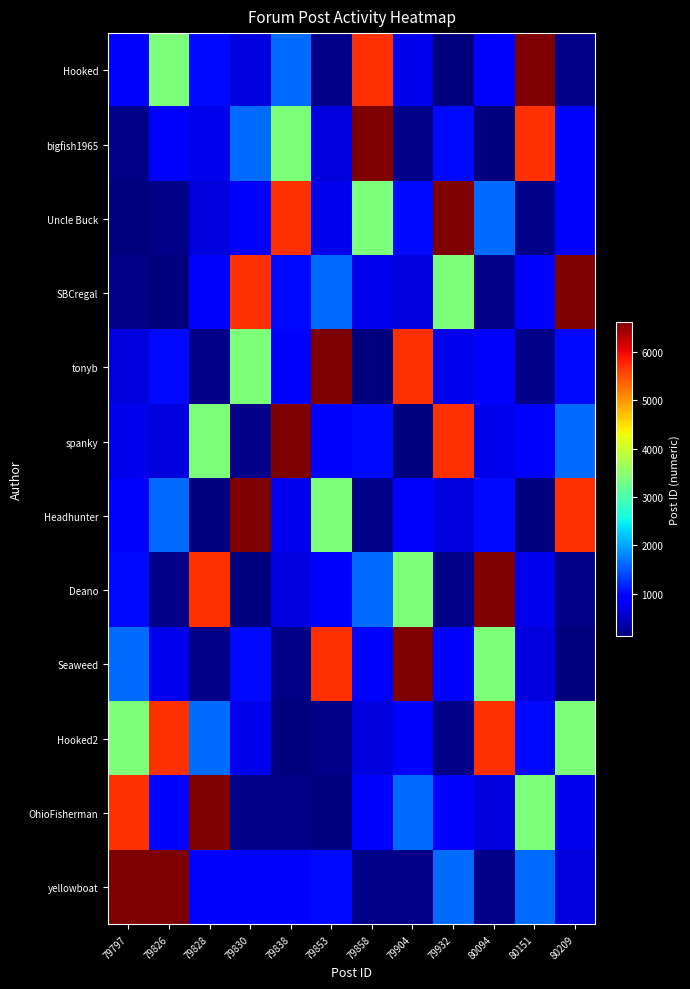

Reading right to left, extract all data points from this chart.

Hooked: 80209=211	80151=6623	80094=891	79932=135	79904=767	79858=5703	79853=195	79838=1637	79830=688	79828=1000	79826=3382	79797=891
bigfish1965: 80209=891	80151=5703	80094=135	79932=1000	79904=211	79858=6623	79853=688	79838=3382	79830=1637	79828=767	79826=891	79797=195
Uncle Buck: 80209=891	80151=195	80094=1637	79932=6623	79904=1000	79858=3382	79853=767	79838=5703	79830=891	79828=688	79826=211	79797=135
SBCregal: 80209=6623	80151=891	80094=211	79932=3382	79904=688	79858=767	79853=1637	79838=1000	79830=5703	79828=891	79826=135	79797=211
tonyb: 80209=1000	80151=211	80094=891	79932=767	79904=5703	79858=135	79853=6623	79838=891	79830=3382	79828=195	79826=1000	79797=688
spanky: 80209=1637	80151=891	80094=767	79932=5703	79904=135	79858=1000	79853=891	79838=6623	79830=211	79828=3382	79826=688	79797=767
Headhunter: 80209=5703	80151=135	80094=1000	79932=688	79904=891	79858=211	79853=3382	79838=767	79830=6623	79828=135	79826=1637	79797=891
Deano: 80209=195	80151=767	80094=6623	79932=211	79904=3382	79858=1637	79853=891	79838=688	79830=135	79828=5703	79826=195	79797=1000
Seaweed: 80209=135	80151=688	80094=3382	79932=891	79904=6623	79858=891	79853=5703	79838=195	79830=1000	79828=211	79826=767	79797=1637
Hooked2: 80209=3382	80151=1000	80094=5703	79932=195	79904=891	79858=688	79853=211	79838=135	79830=767	79828=1637	79826=5703	79797=3382
OhioFisherman: 80209=767	80151=3382	80094=688	79932=891	79904=1637	79858=891	79853=135	79838=211	79830=195	79828=6623	79826=891	79797=5703
yellowboat: 80209=688	80151=1637	80094=195	79932=1637	79904=195	79858=195	79853=1000	79838=891	79830=891	79828=891	79826=6623	79797=6623